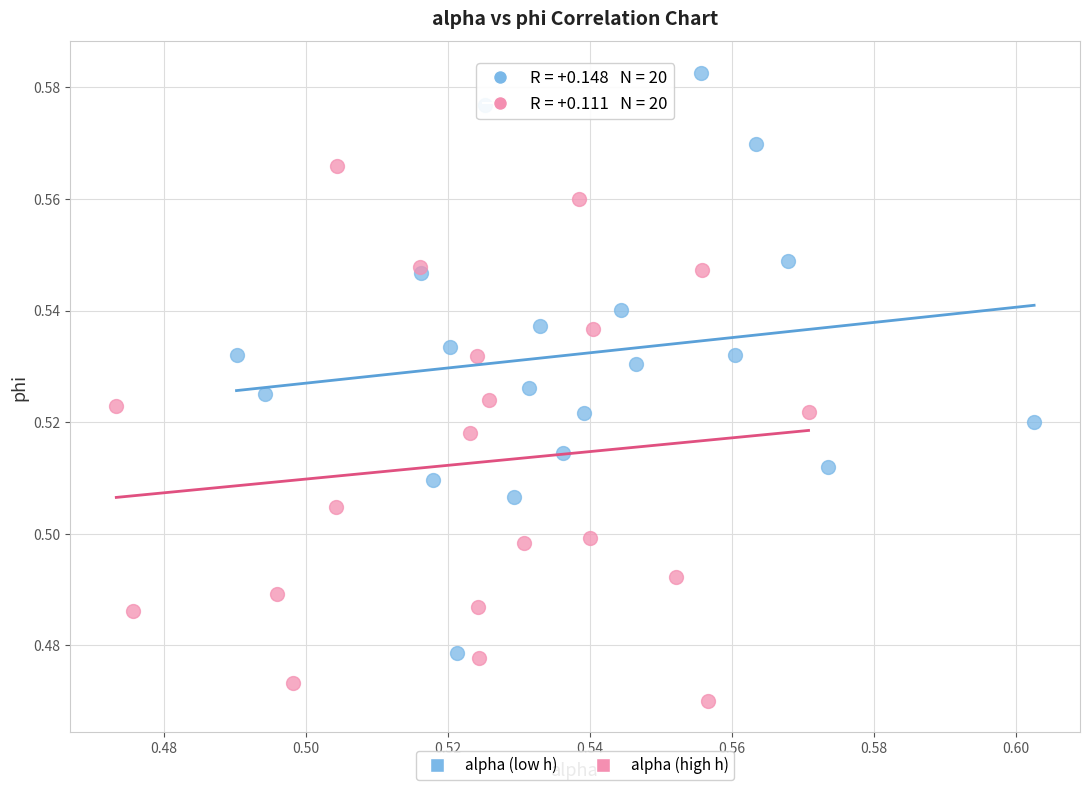

Which series contains the lowest Y value?

alpha (high h)